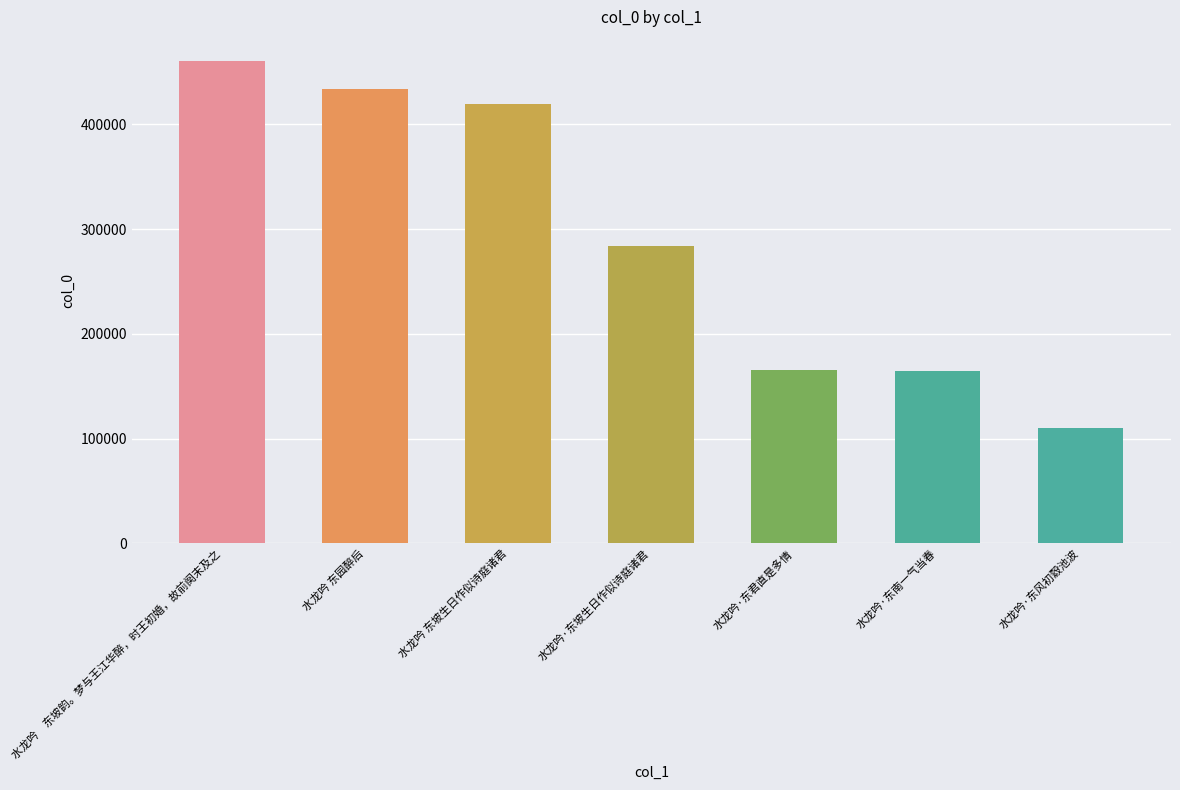

The chart shows a value of 110284 at 水龙吟·东风初縠池波. True or false?

True